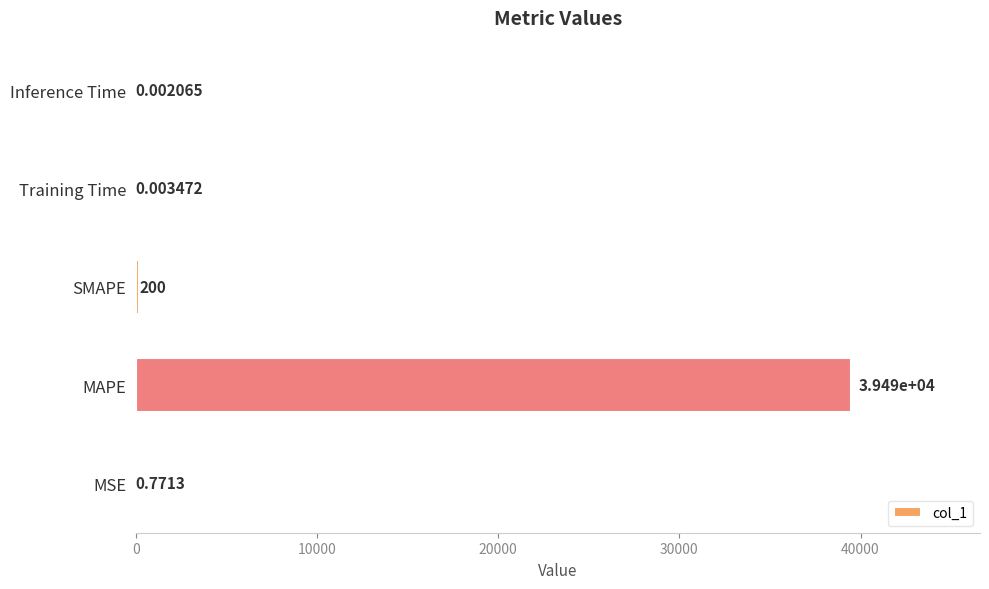

What is the sum of all values?

39689.0